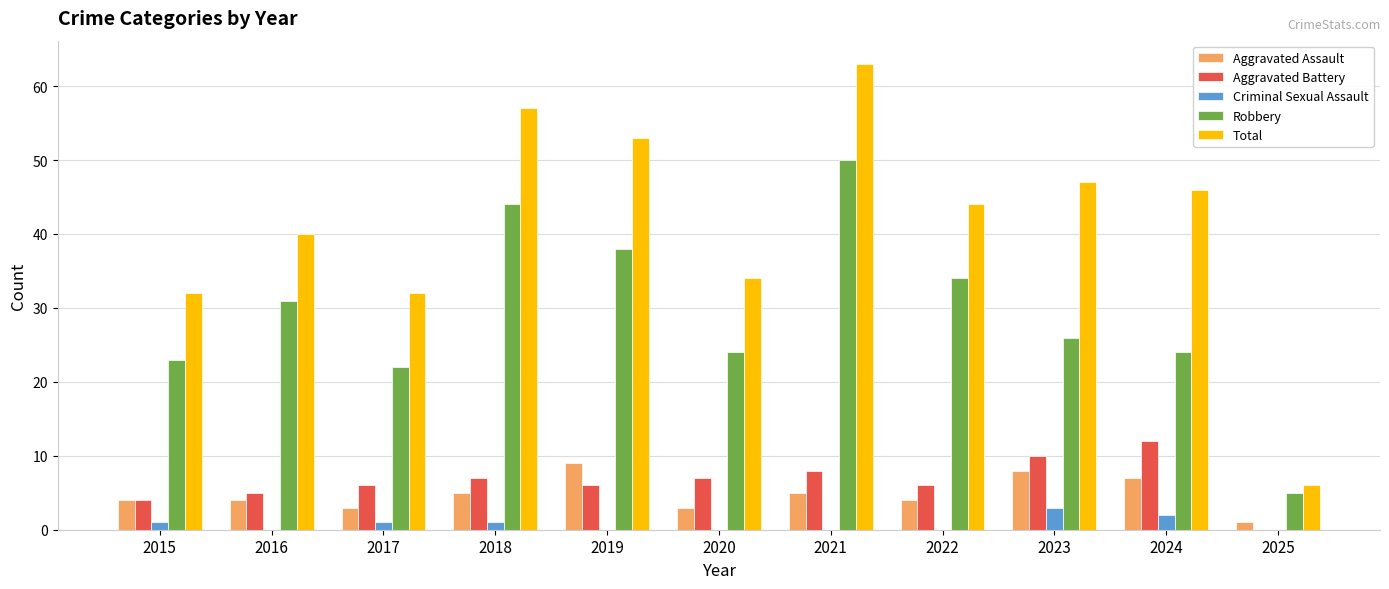

How many series are shown in this chart?

5